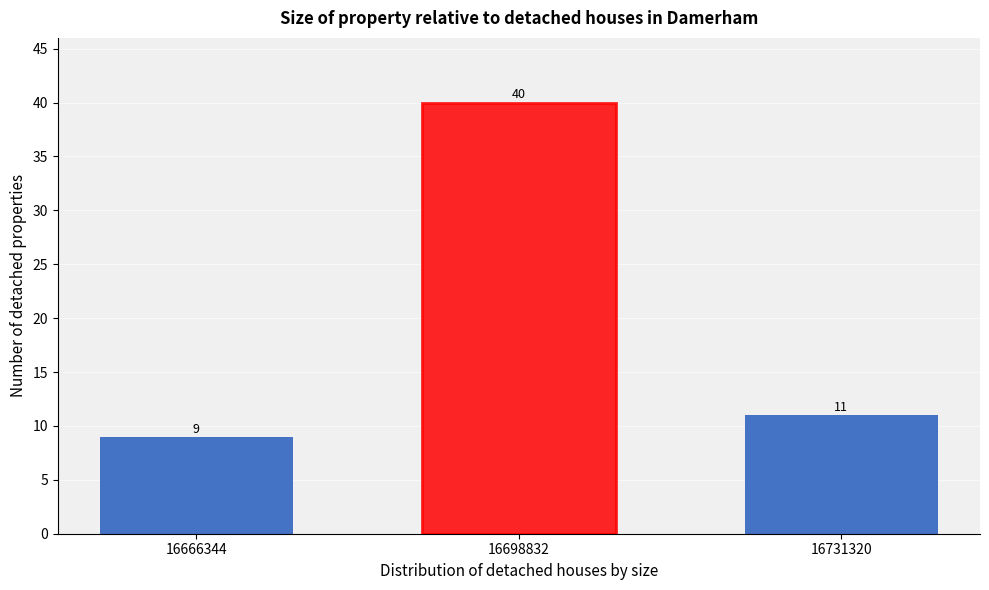

Reading left to right, list all the values displayed in this chart.

16666344=9	16698832=40	16731320=11